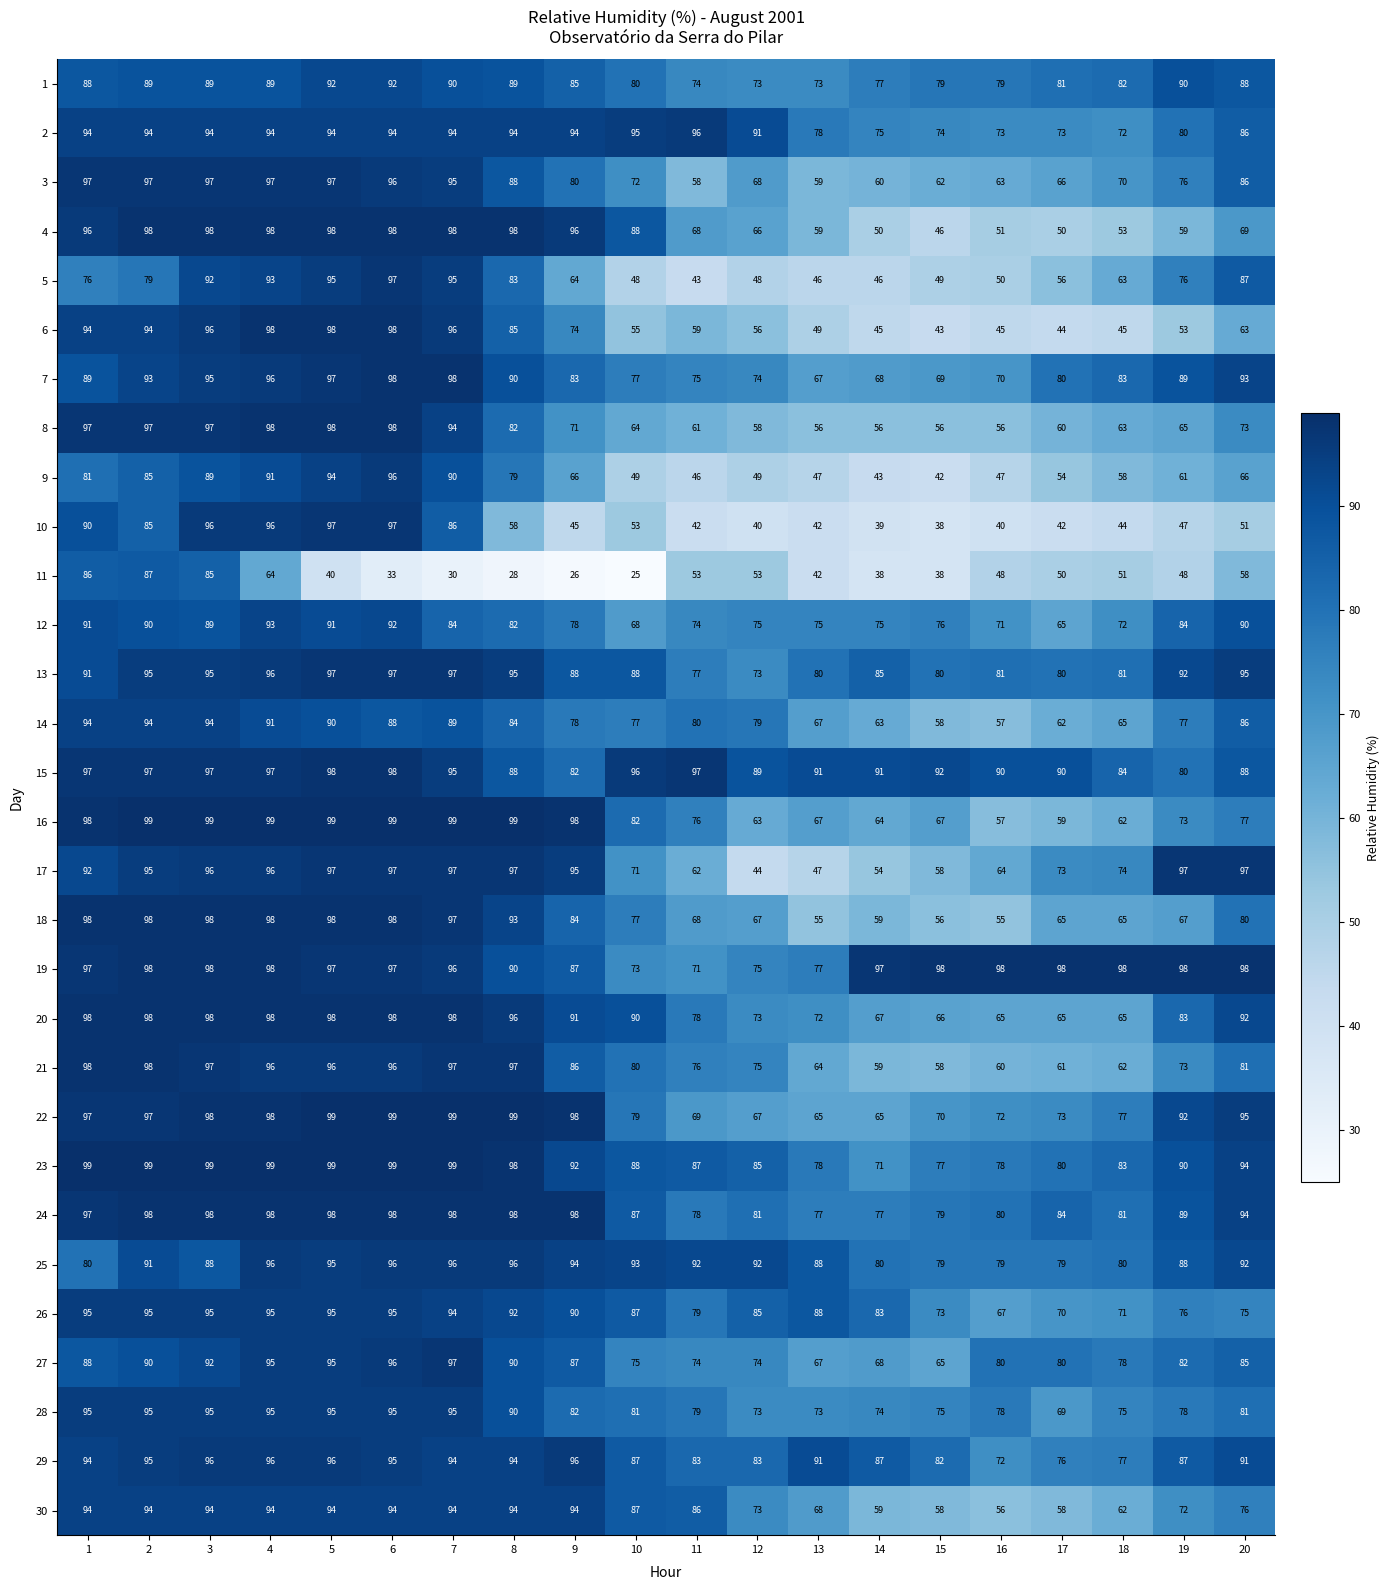

How many series are shown in this chart?

30